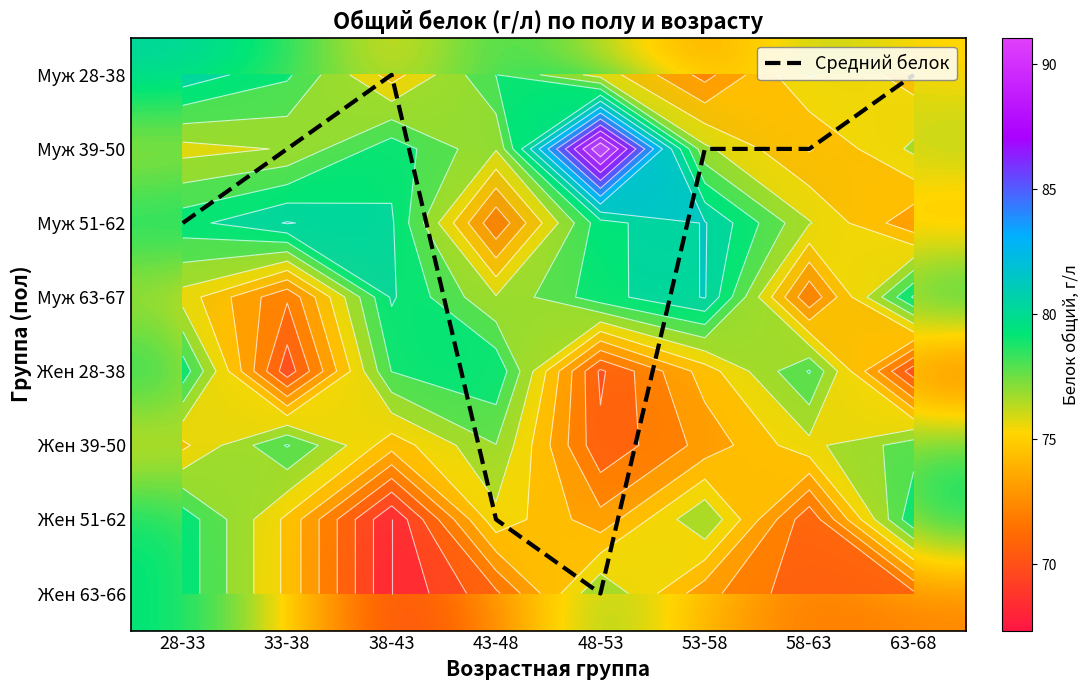

At which label does Жен 39-50 first exceed 76?

33-38